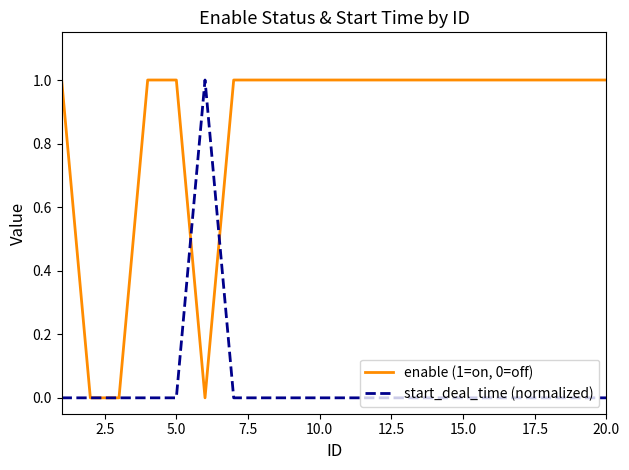

What are all the series names shown in the legend?

enable (1=on, 0=off), start_deal_time (normalized)